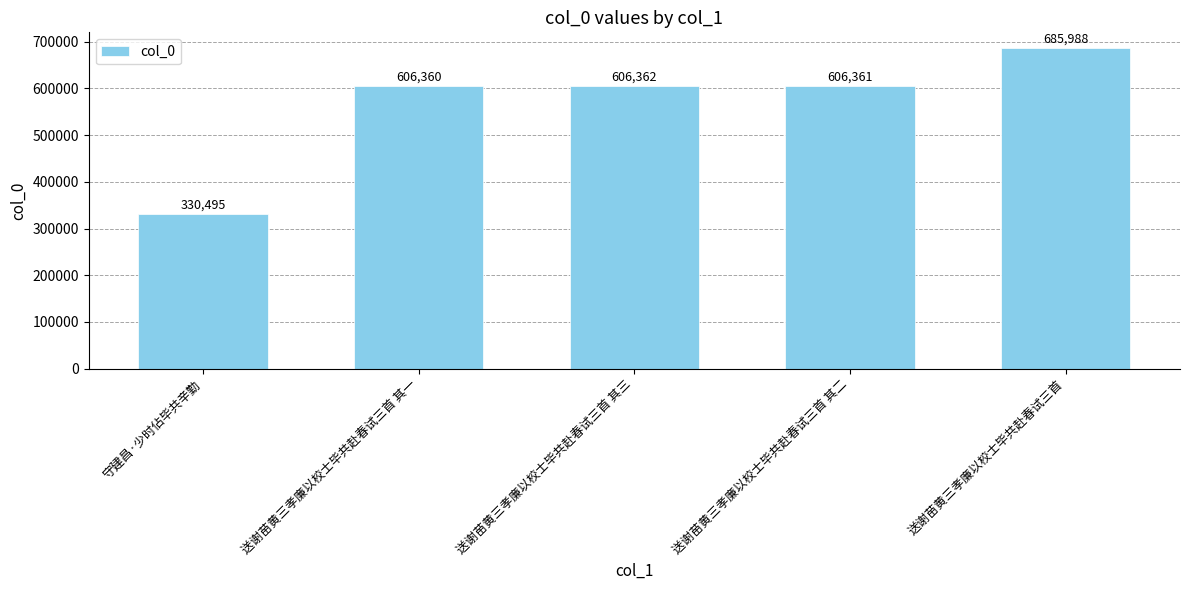

Does the chart contain stacked bars?

No